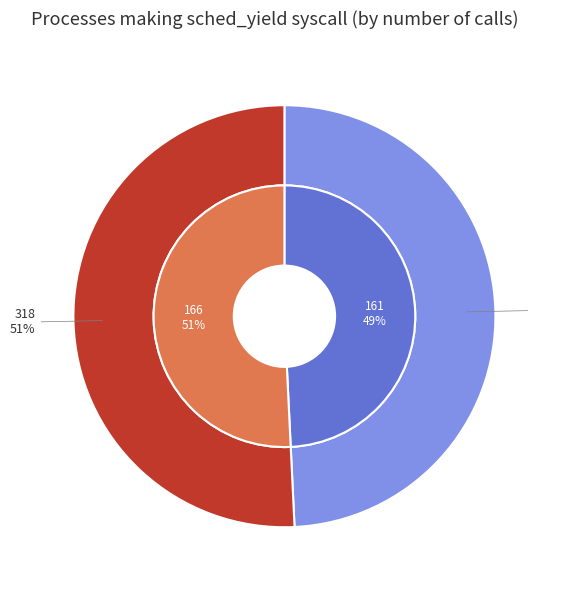

To the nearest percent, what is the difference between the largest and smallest slice percentages?

2%